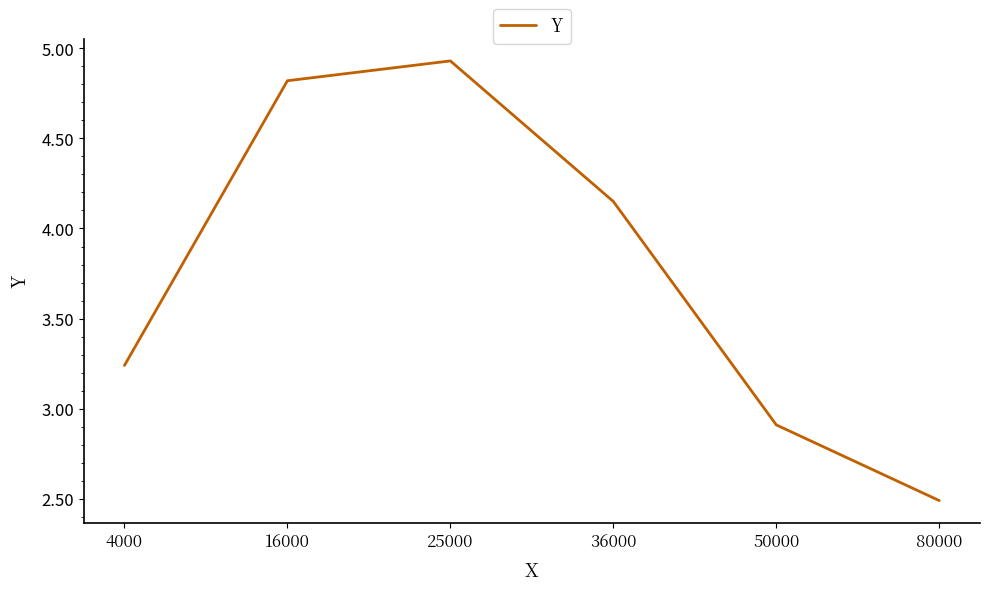

At which category does the chart reach its minimum across all series?

80000